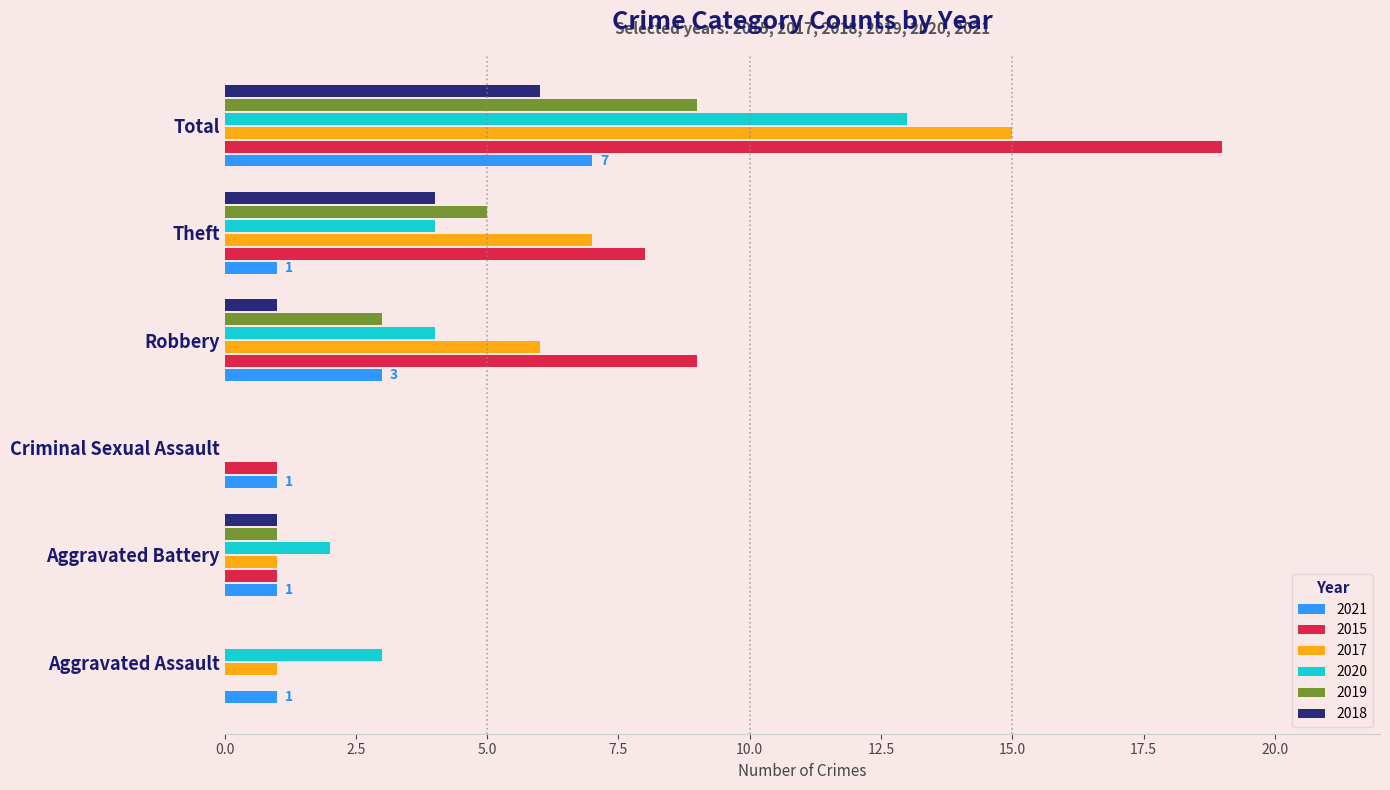

True or false: 2017 has a value of 1 at Aggravated Battery.

True